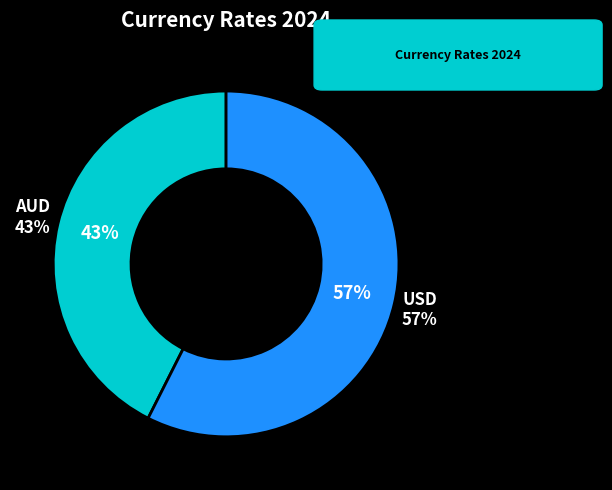

Rank the categories by value from lowest to highest.

AUD, USD